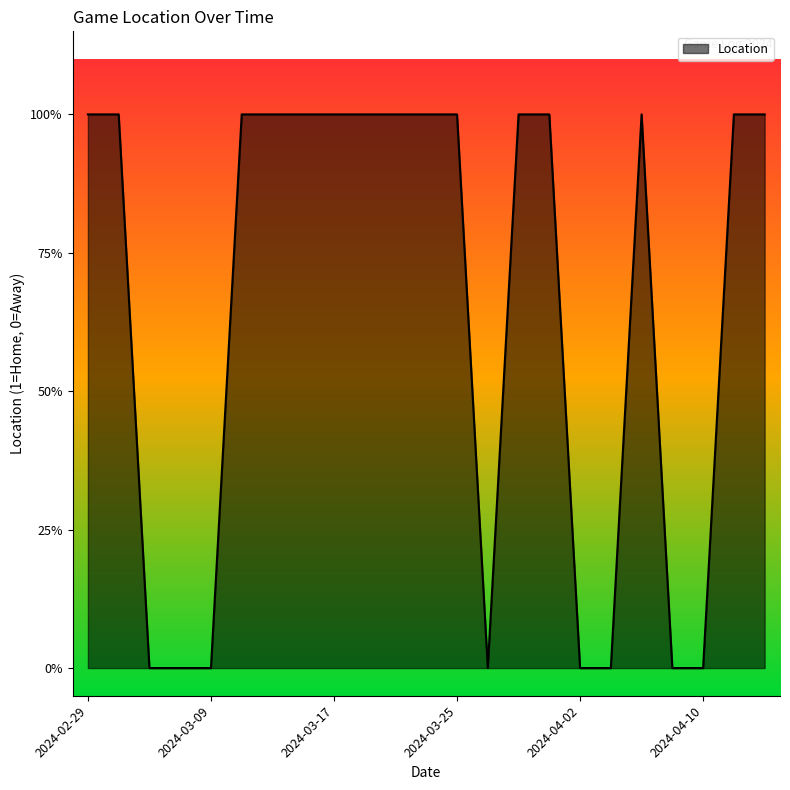

Is this an area chart (filled region under the line)?

Yes